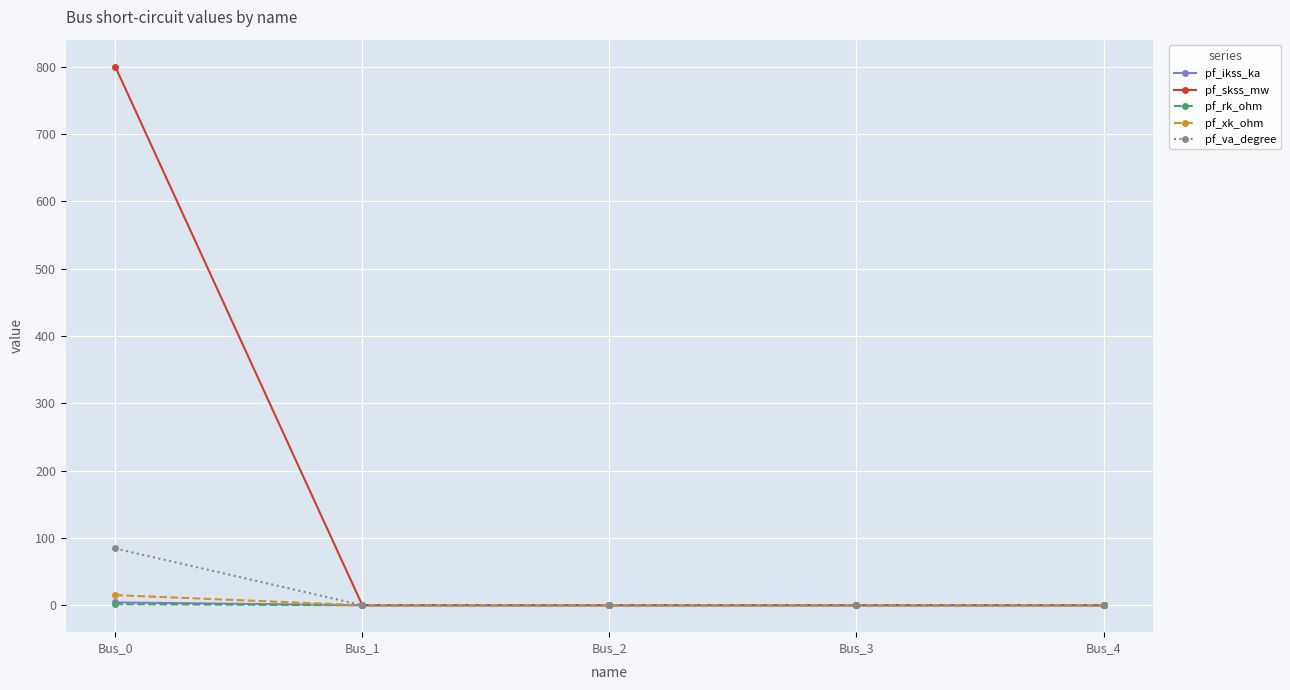

At how many categories does at least one series exceed 454?

1